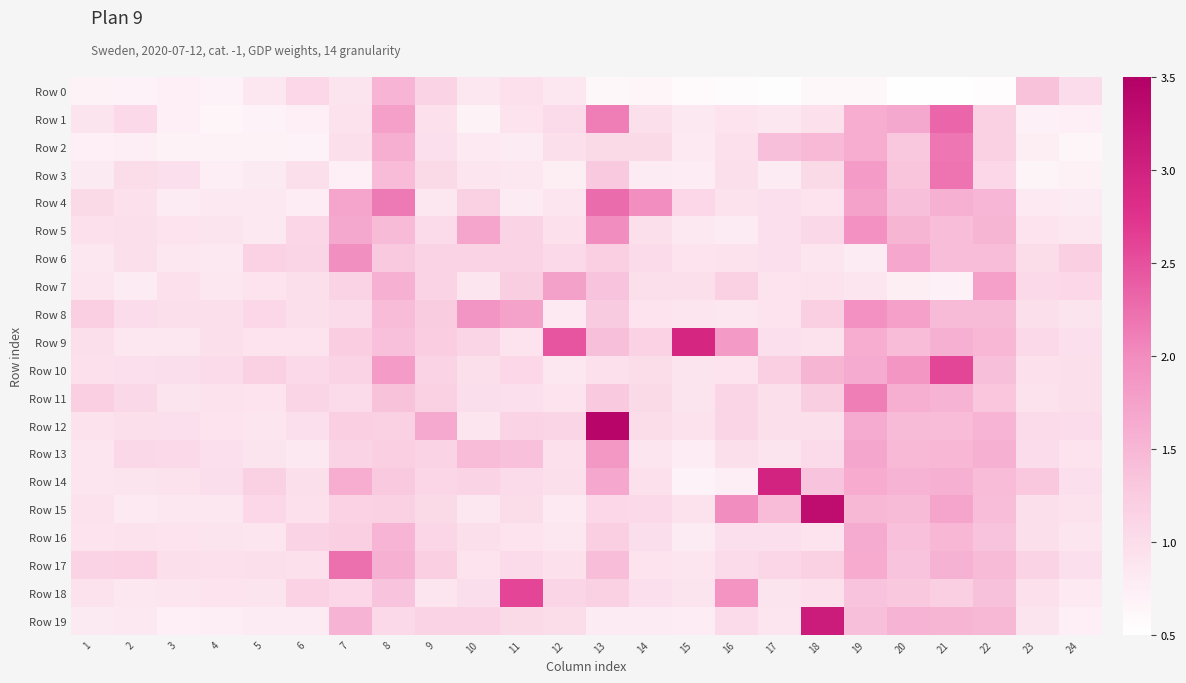

Which series has the widest spread of values?

Row 12